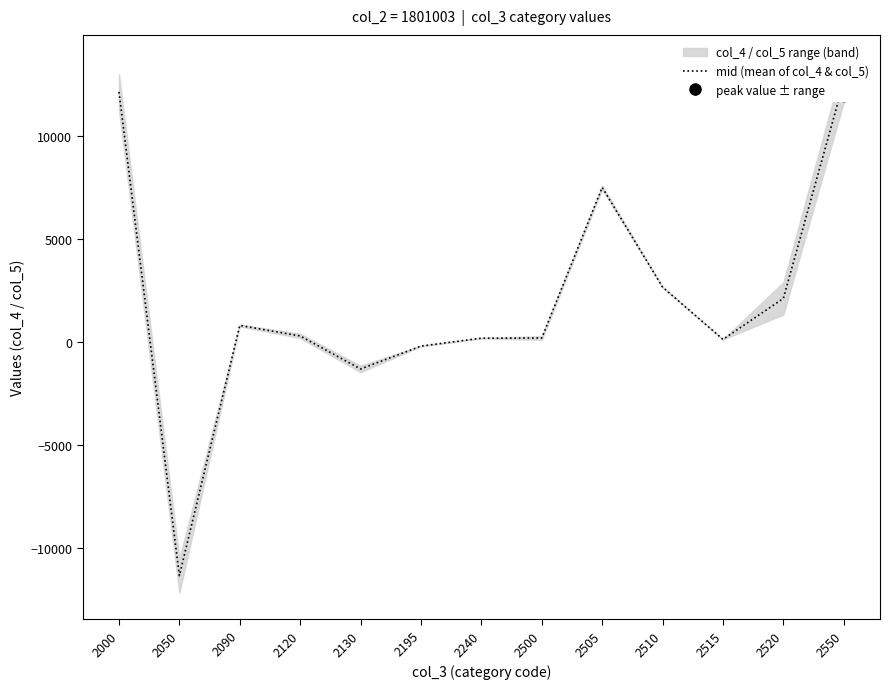

Where is the data nearest to the value 650?

2090